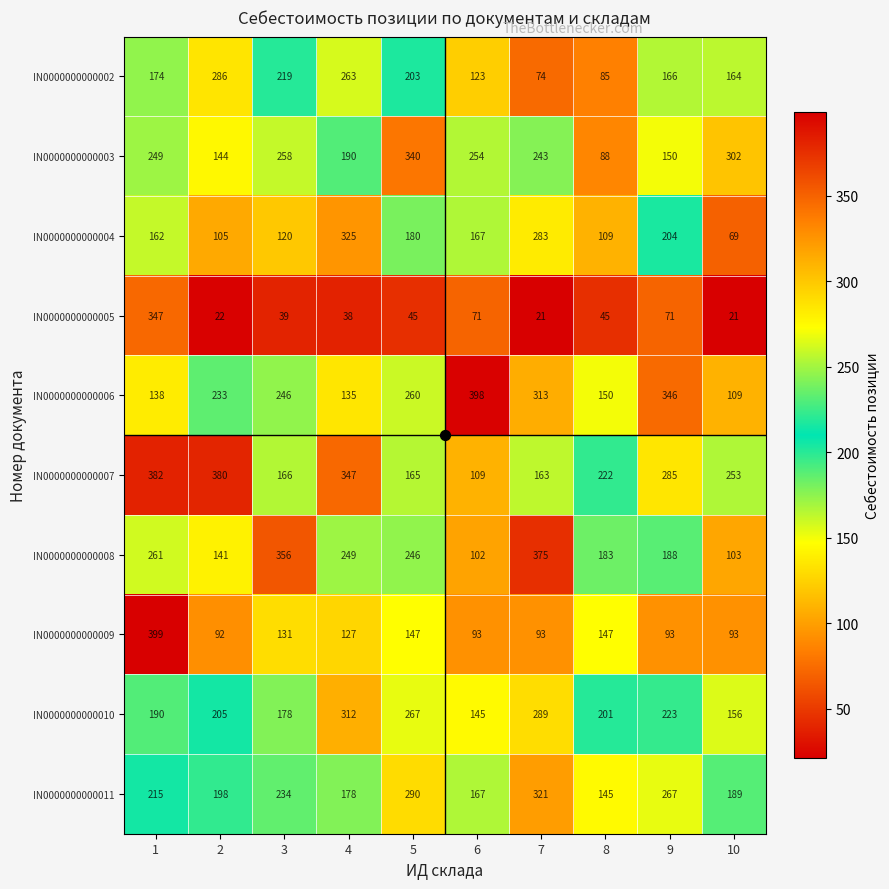

Which series has the largest range (max minus min)?

IN0000000000005